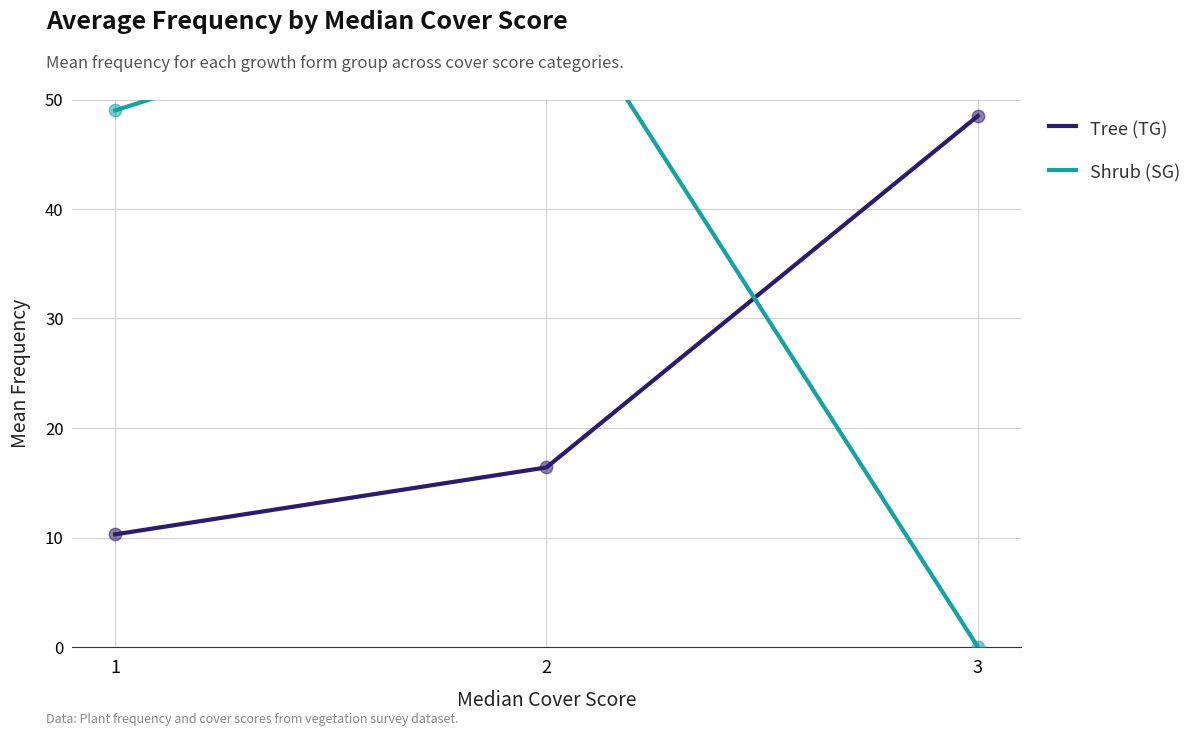

Which series reaches the minimum Y coordinate?

Shrub (SG)